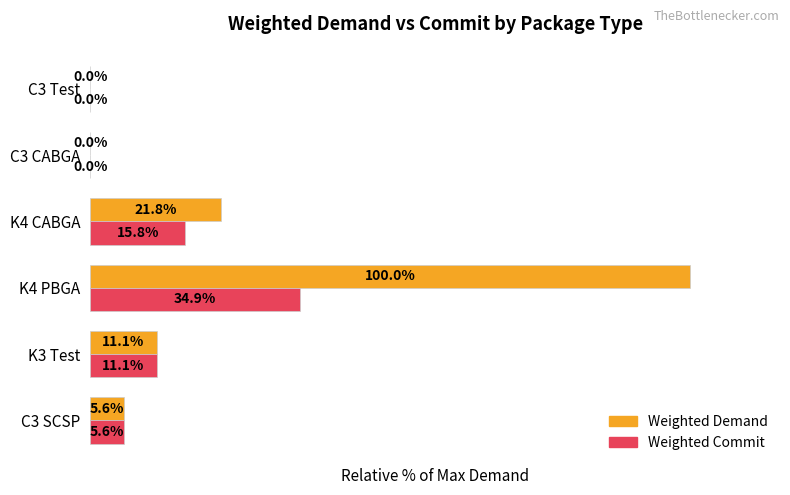

Which series changed the most between K4 PBGA and C3 Test?

Weighted Demand